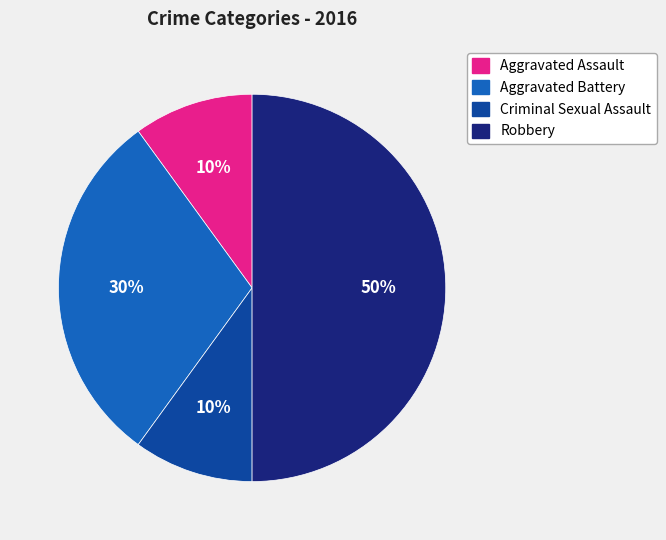

True or false: Criminal Sexual Assault accounts for 17% of the total.

False